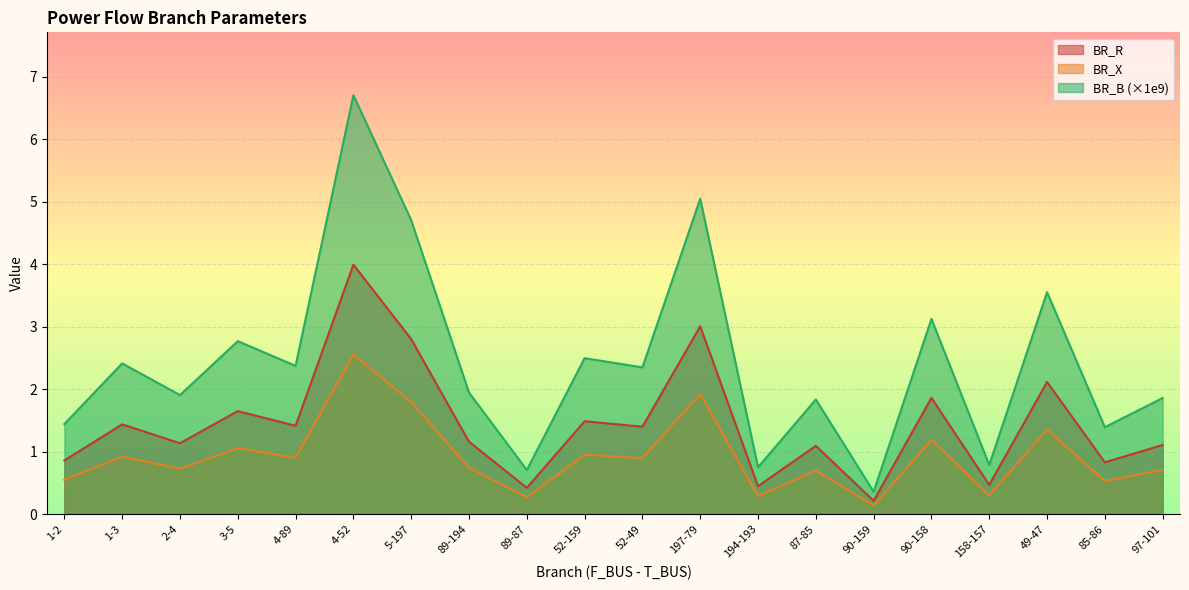

In BR_R, how many points are higher than both neighbors (excluding endpoints)?

8